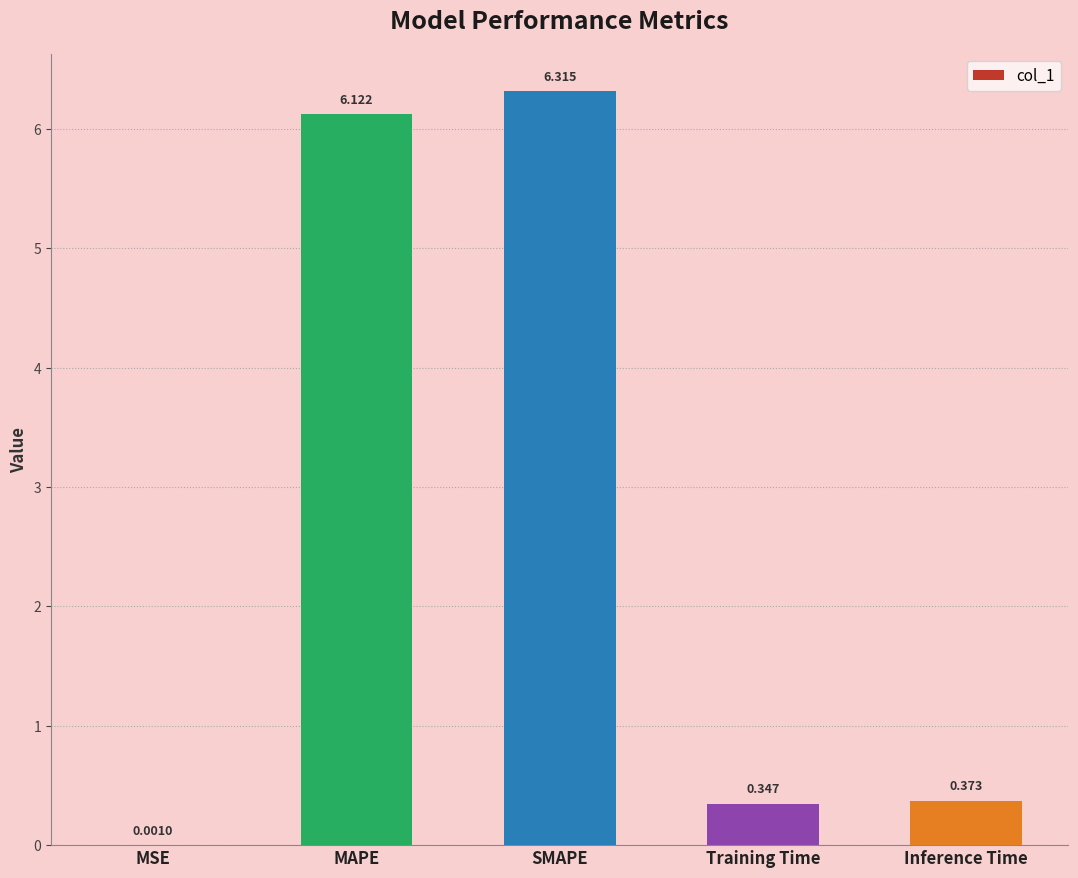

True or false: the data shows 10.8 at SMAPE.

False